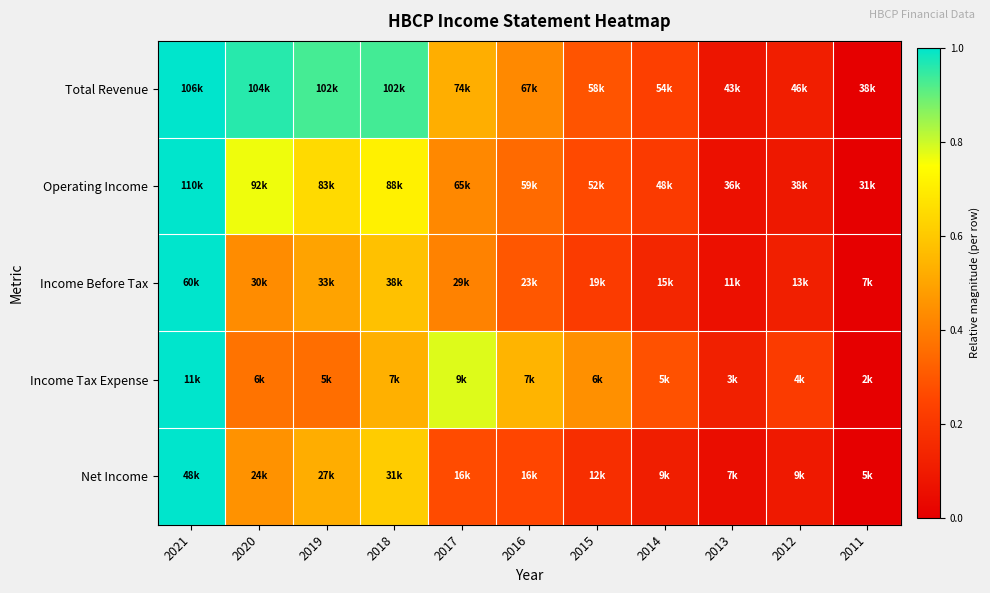

Which label corresponds to the smallest value in the chart?

2011